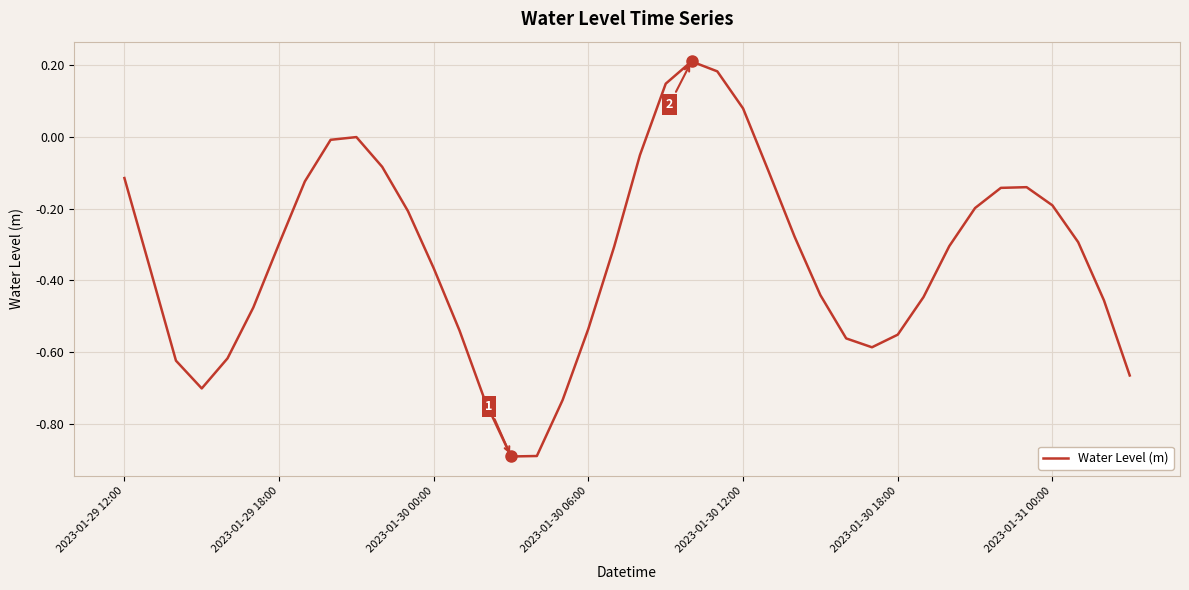

Count the number of data series in this chart.

1